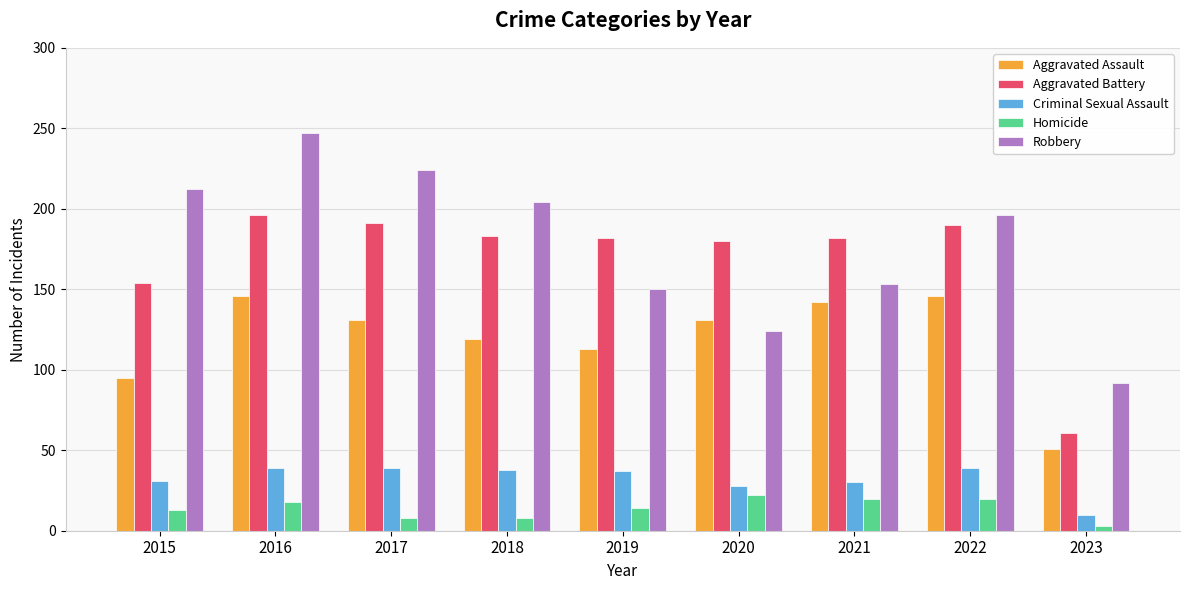

Rank the series at 2016 from lowest to highest value.

Homicide, Criminal Sexual Assault, Aggravated Assault, Aggravated Battery, Robbery